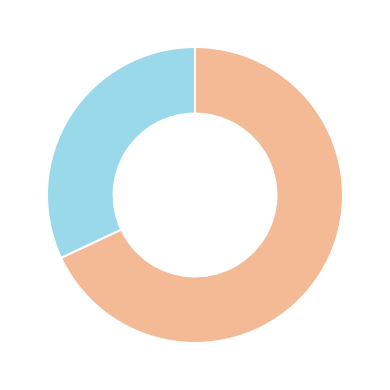

Is there any slice that represents more than half of the pie?

Yes